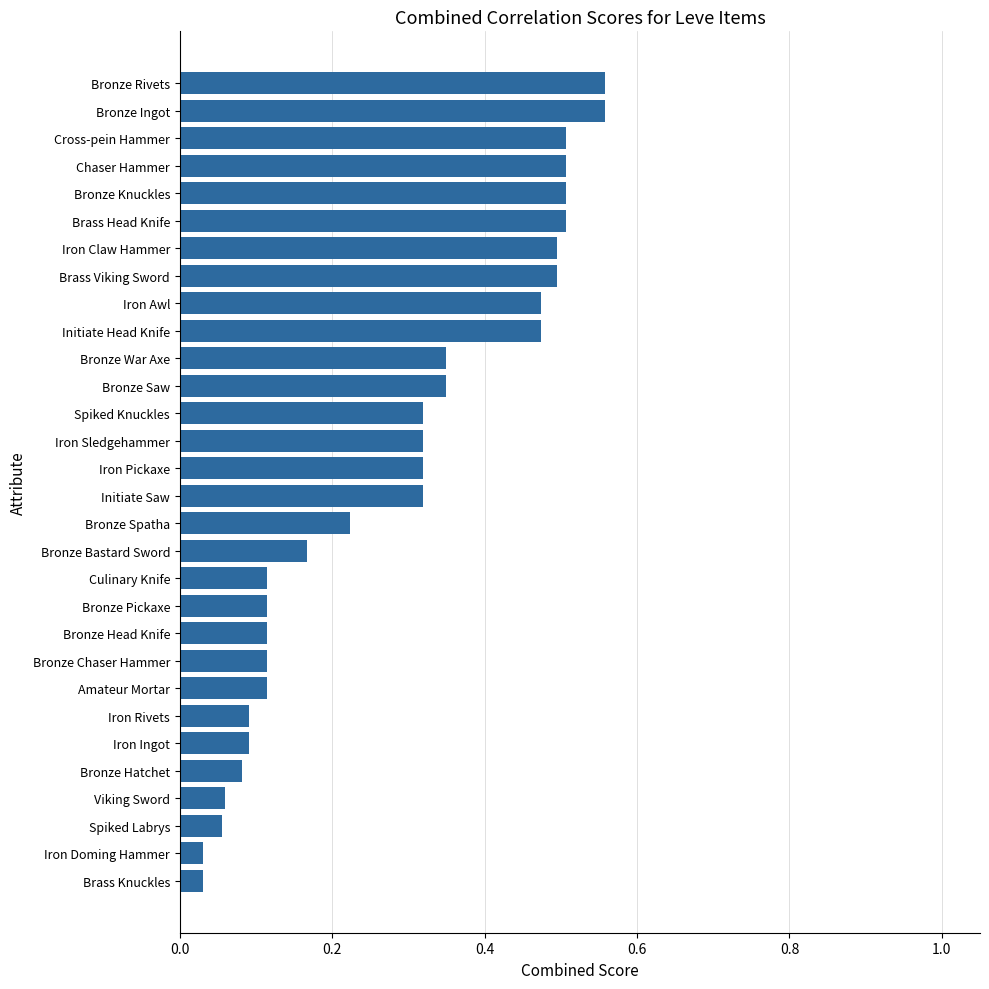

What is the change in value from Brass Viking Sword to Iron Ingot?

-0.4